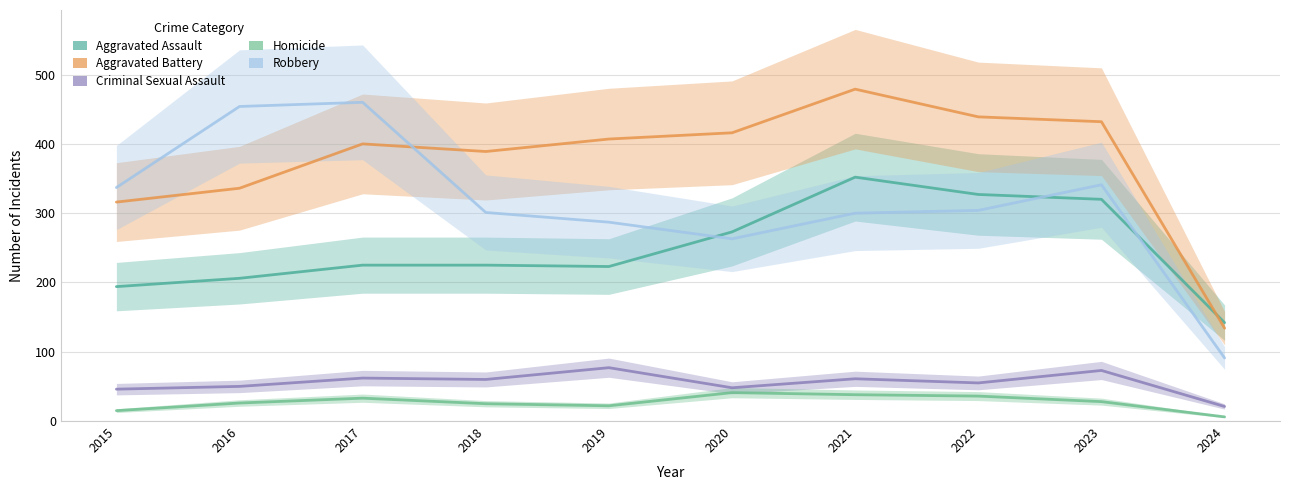

Is this an area chart (filled region under the line)?

No